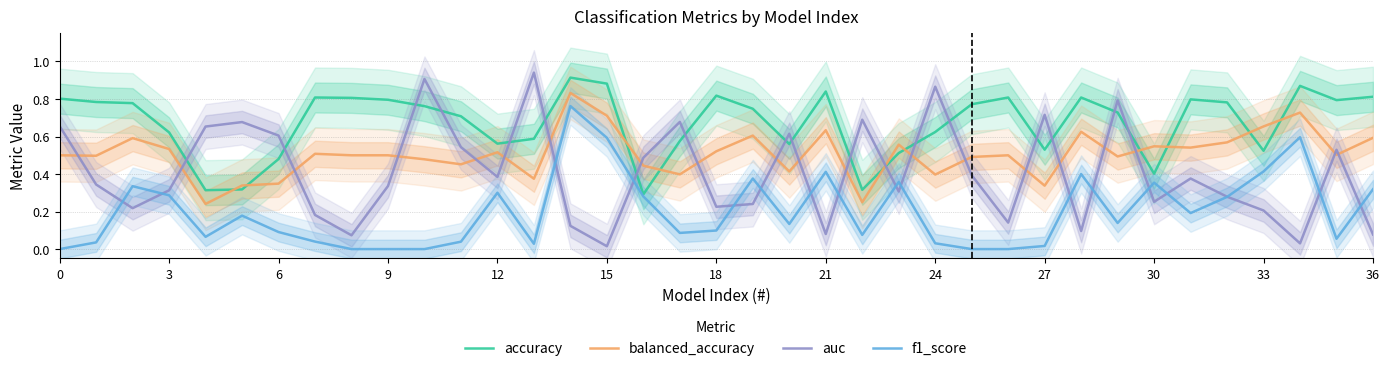

How many interior local valleys does the auc series have?

11